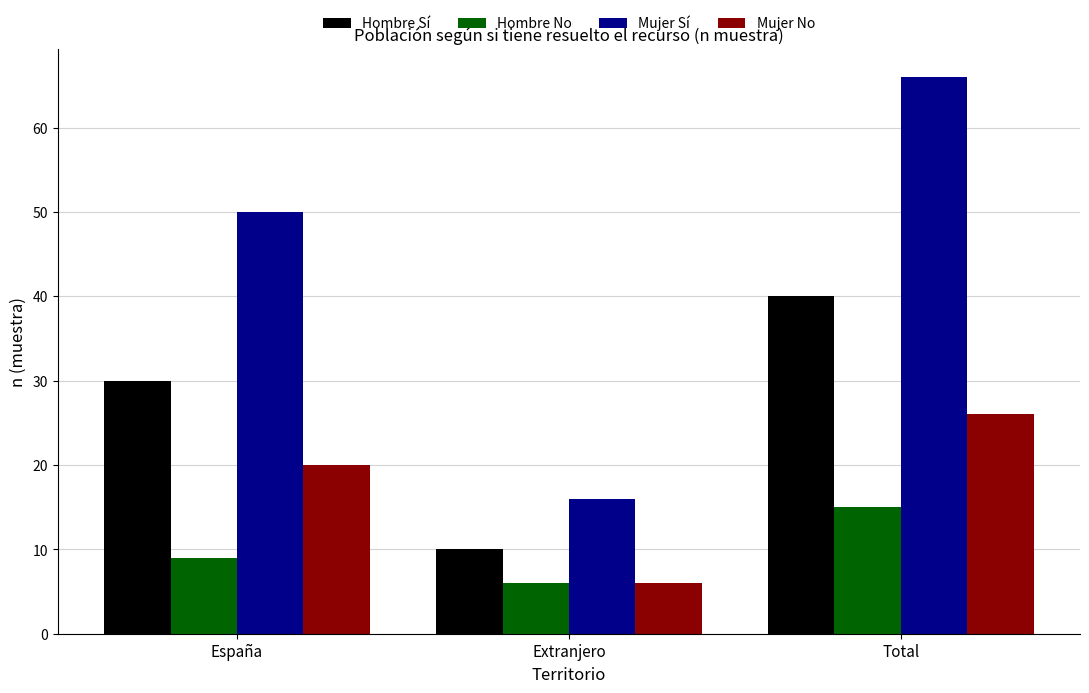

List the series in order of their overall mean, lowest first.

Hombre No, Mujer No, Hombre Sí, Mujer Sí